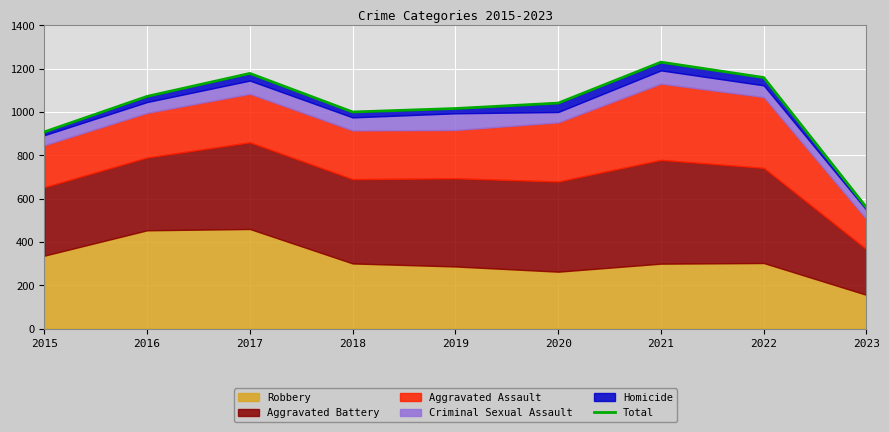

What is the sum of all values?

9163